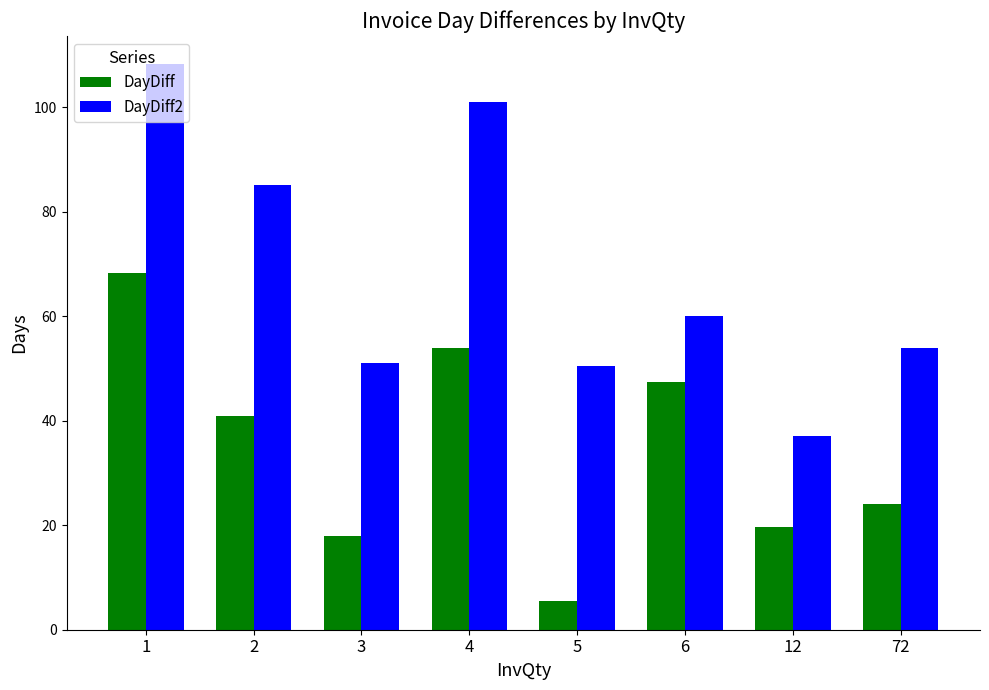

Which series has the largest range (max minus min)?

DayDiff2